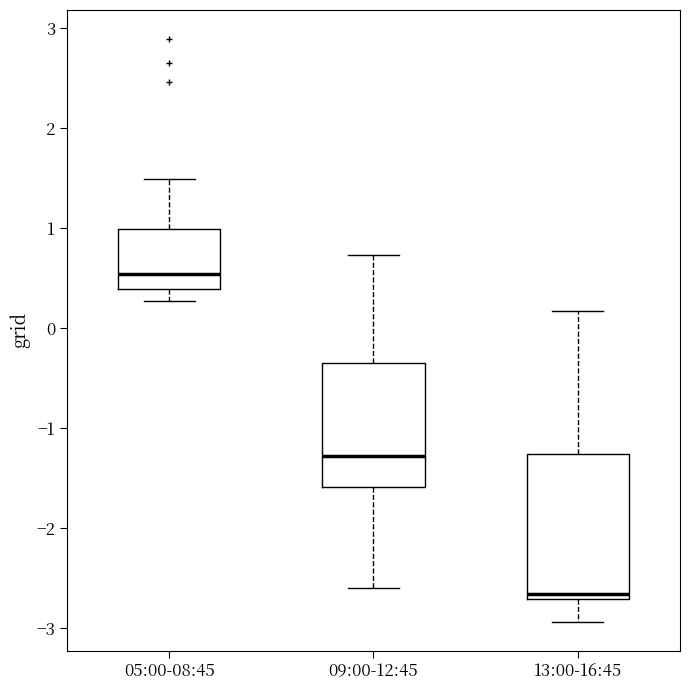

Which box has the highest median line?

05:00-08:45